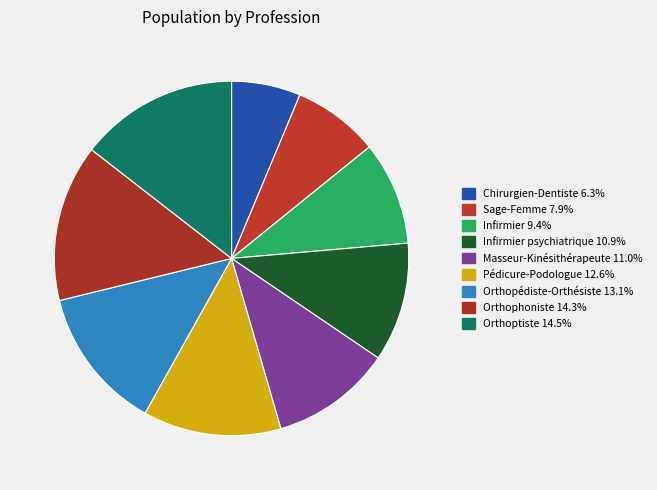

Is there any slice that represents more than half of the pie?

No